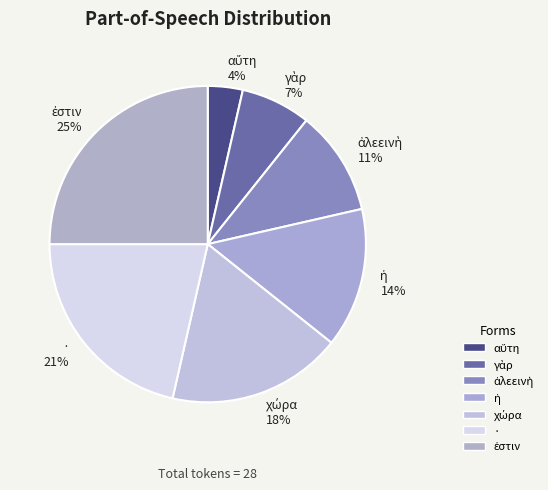

To the nearest percent, what is the average slice percentage?

14%